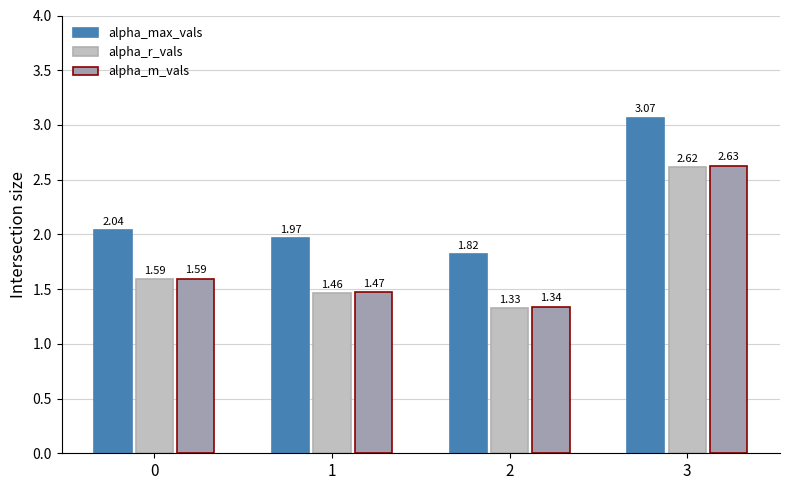

What is the average value of the alpha_max_vals series?

2.2